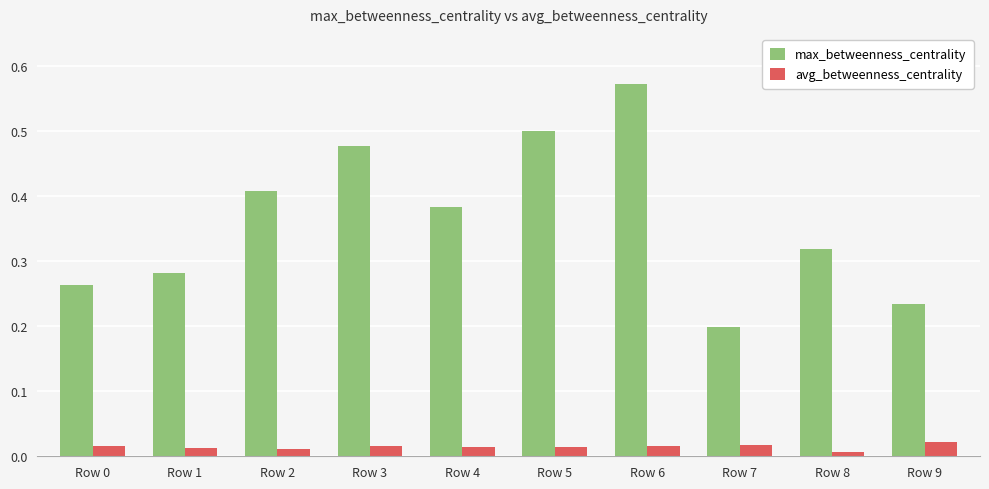

Which series has the largest range (max minus min)?

max_betweenness_centrality